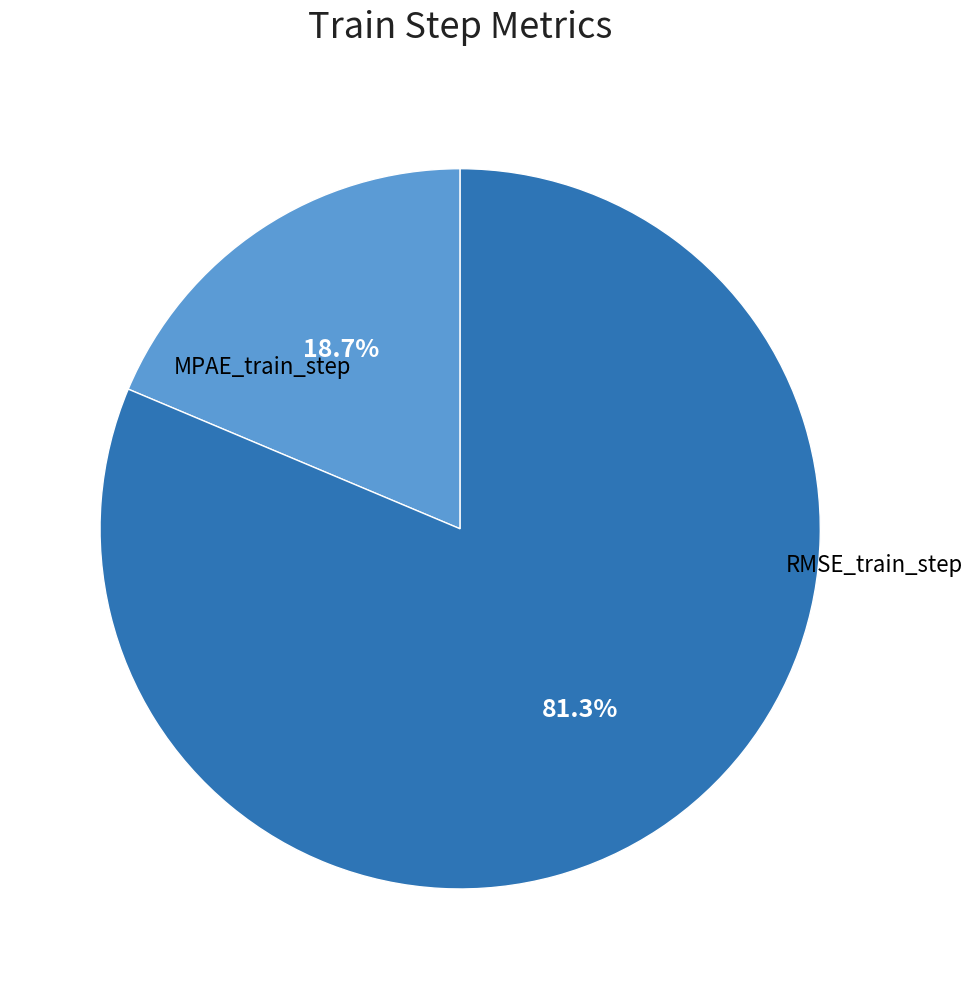

Rank the categories by value from lowest to highest.

MPAE_train_step, RMSE_train_step